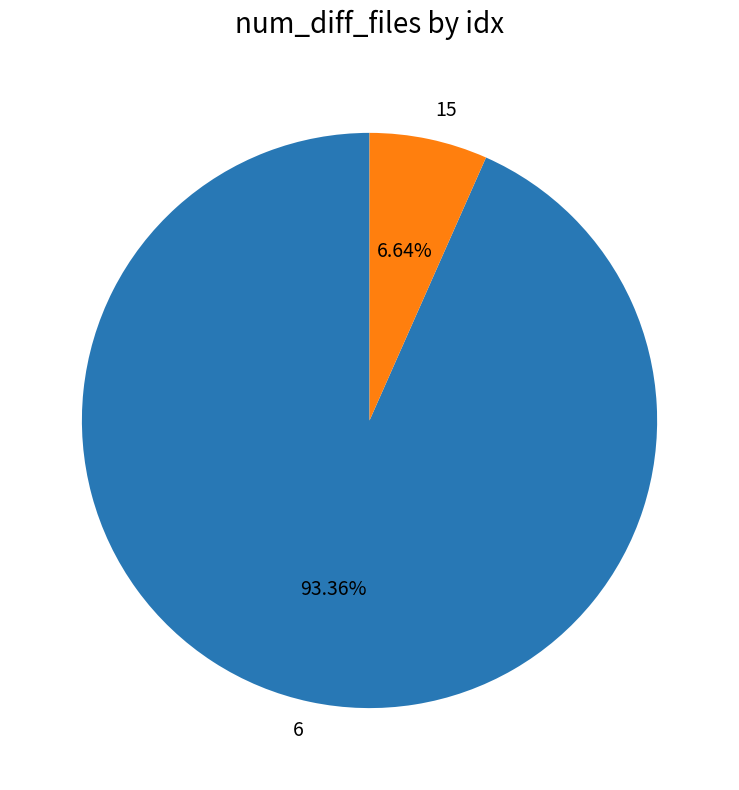

True or false: 6 accounts for 99% of the total.

False